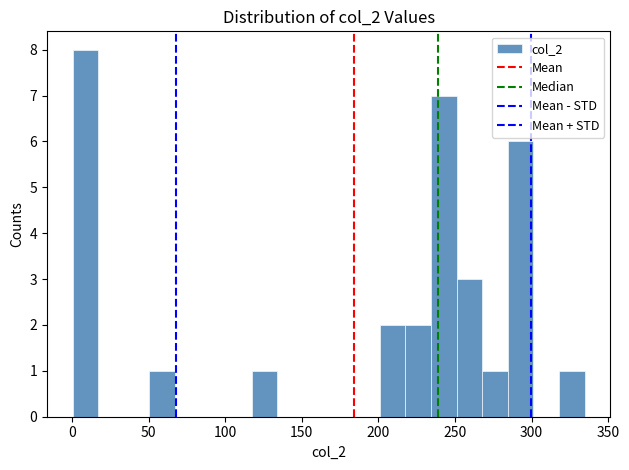

Around what value on the x-axis is the tallest bar? Give the approximate position of its centre, as read against the axis.

10